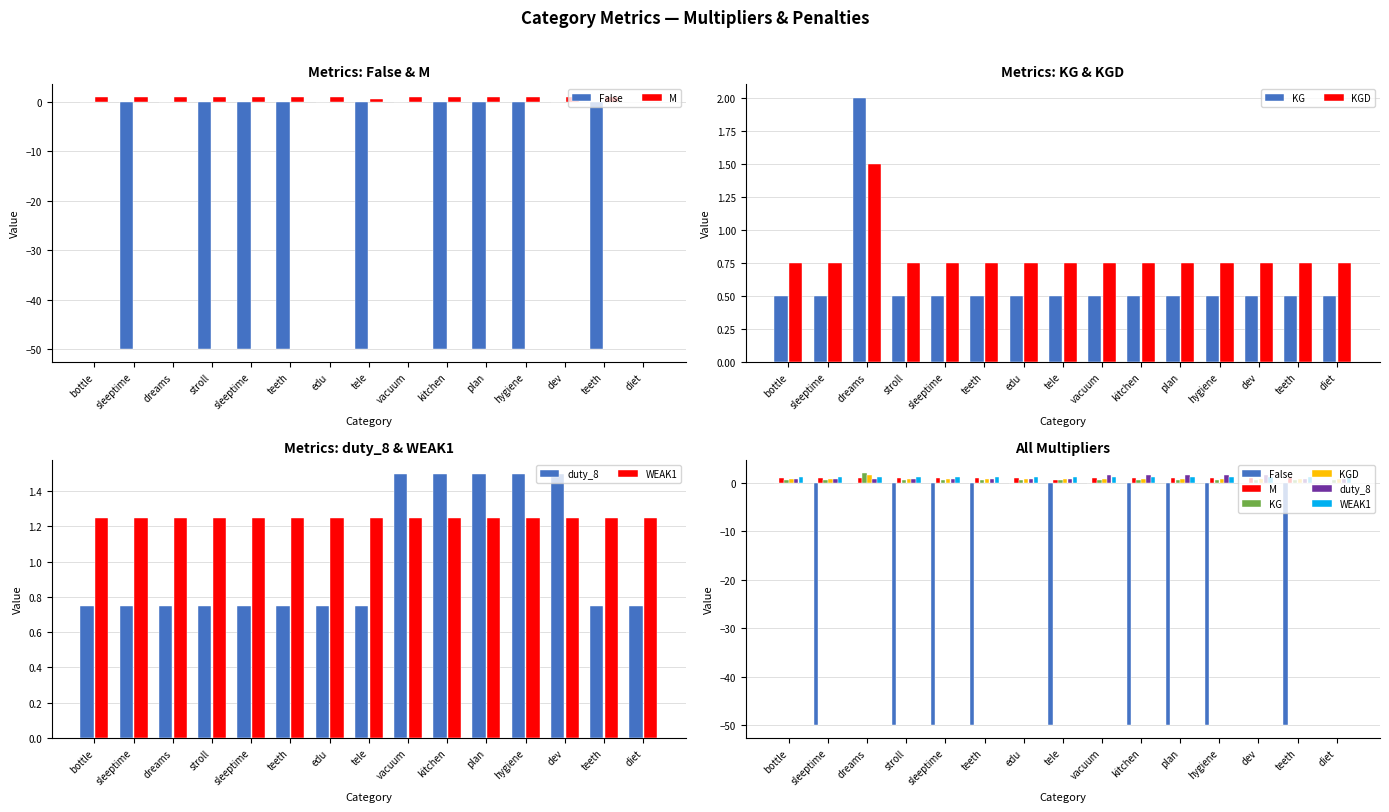

What is the label of the 10th bar from the right?

teeth